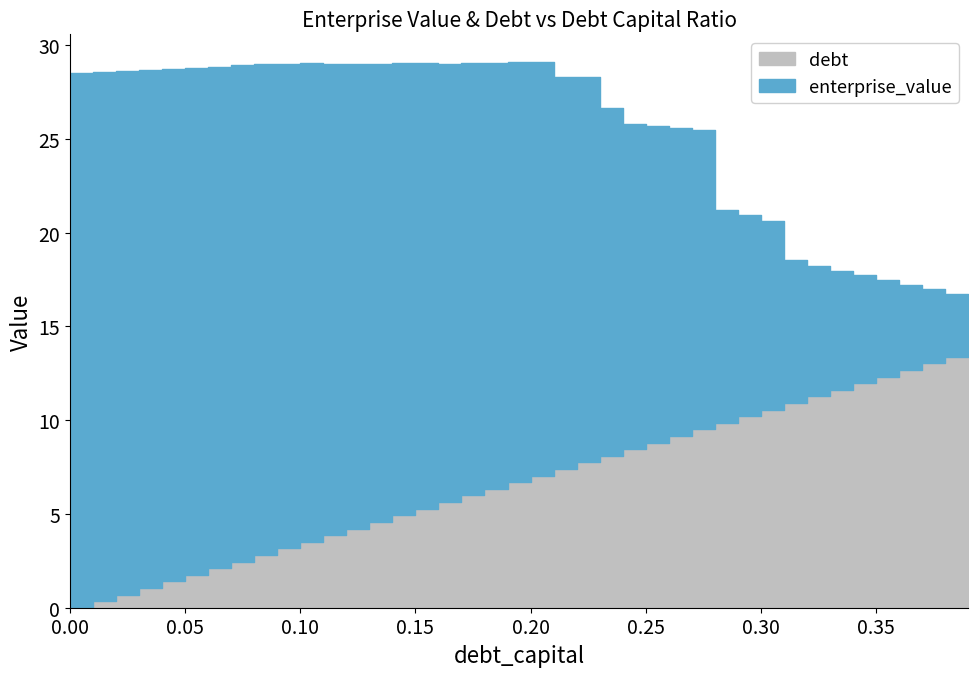

Is the value of debt at 0.09 greater than the value of enterprise_value at 0.21?

No